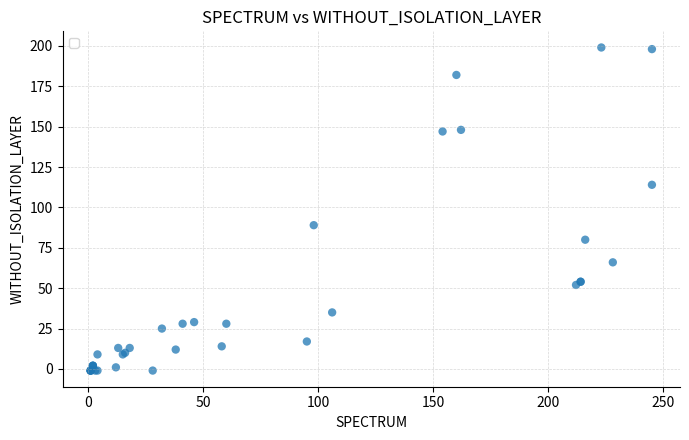

What Y value in the scatter plot is closest to 99?

89